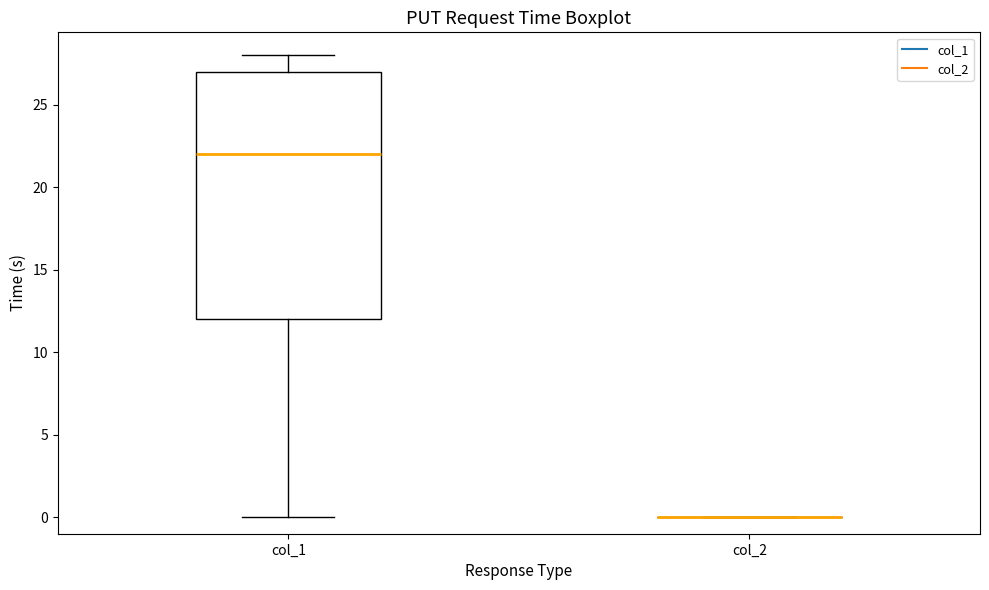

Reading left to right, read every box against the y-axis: the position of its median line, the range the box covers, and the ends of its whiskers. The values are not printed on the chart, so give them approximately, as read against the axis.

col_1: median 22, box 12 to 27, whiskers 0 to 28
col_2: box collapsed to a line at 0, whiskers 0 to 0